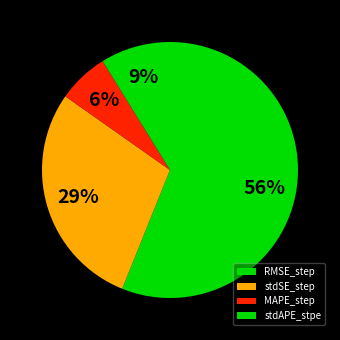

Count the number of slices in the pie.

4